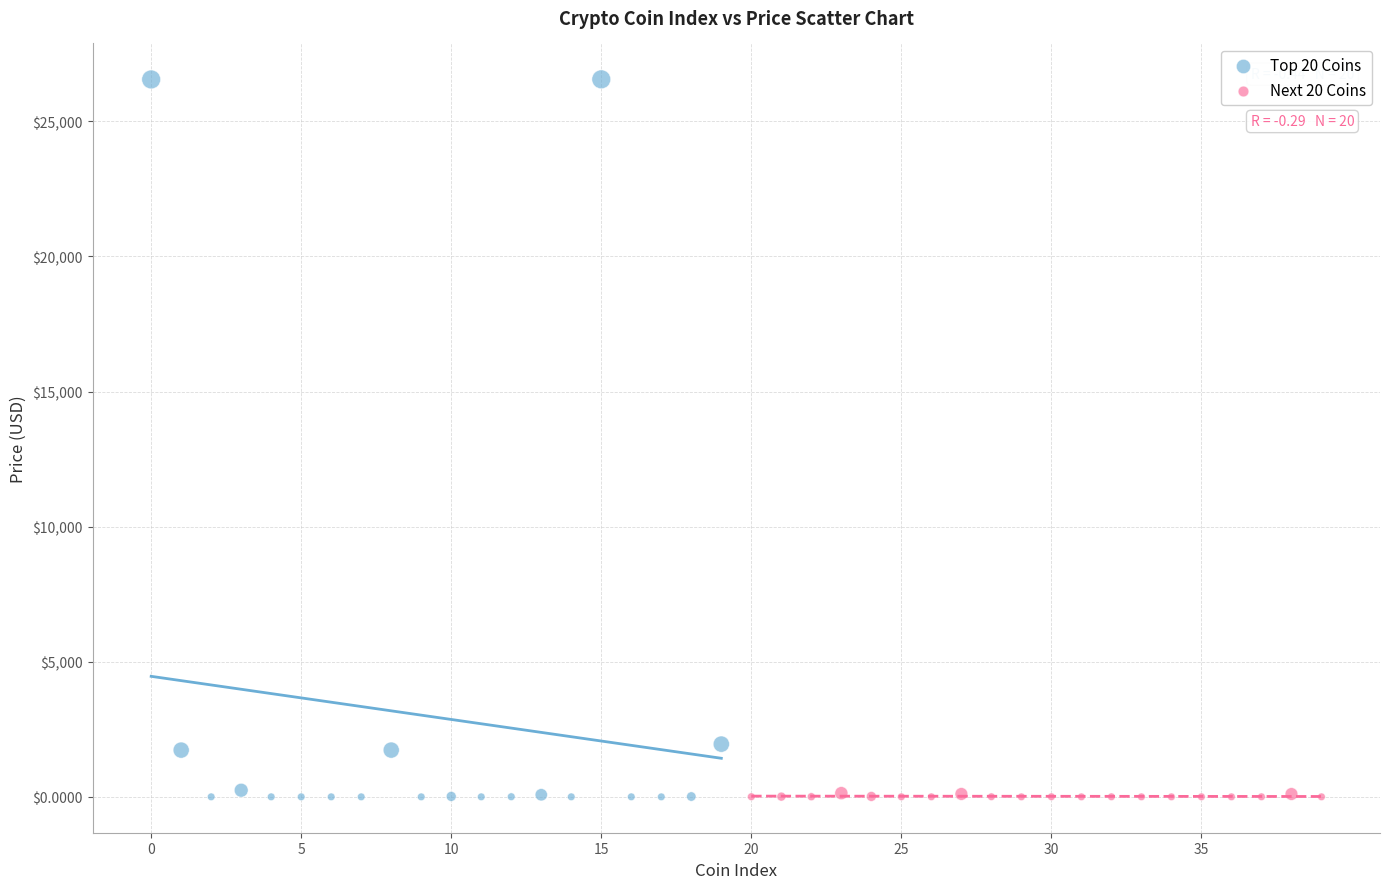

Which series contains the highest Y value?

Top 20 Coins